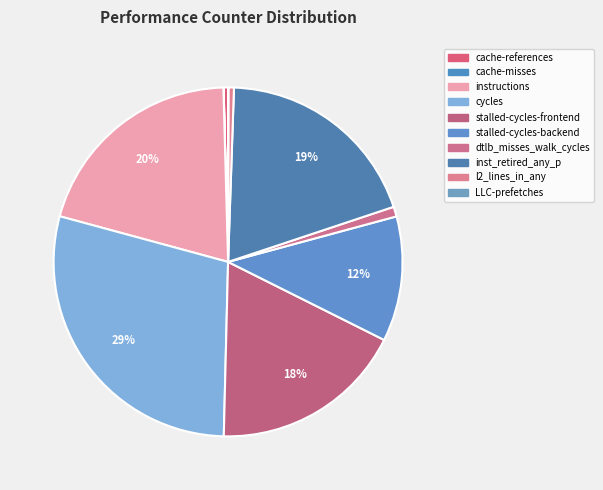

What portion of the pie excludes cache-references?

99.6%